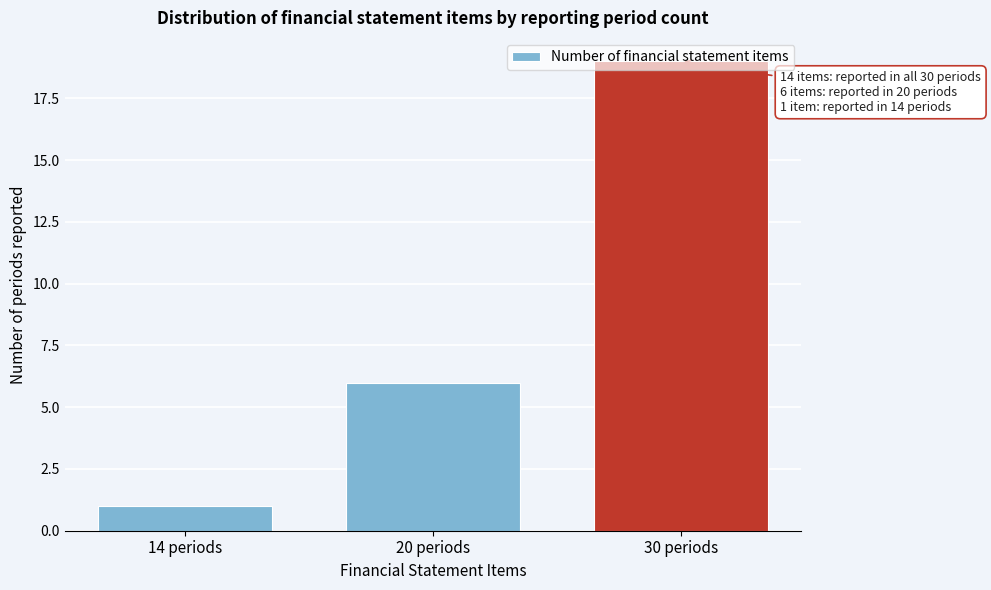

The chart shows a value of 19 at 30 periods. True or false?

True